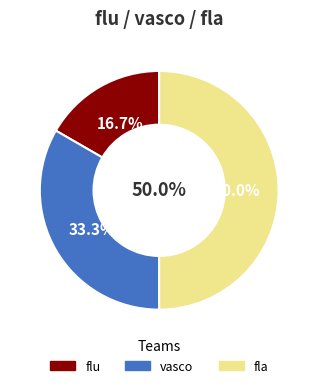

True or false: fla accounts for 78% of the total.

False